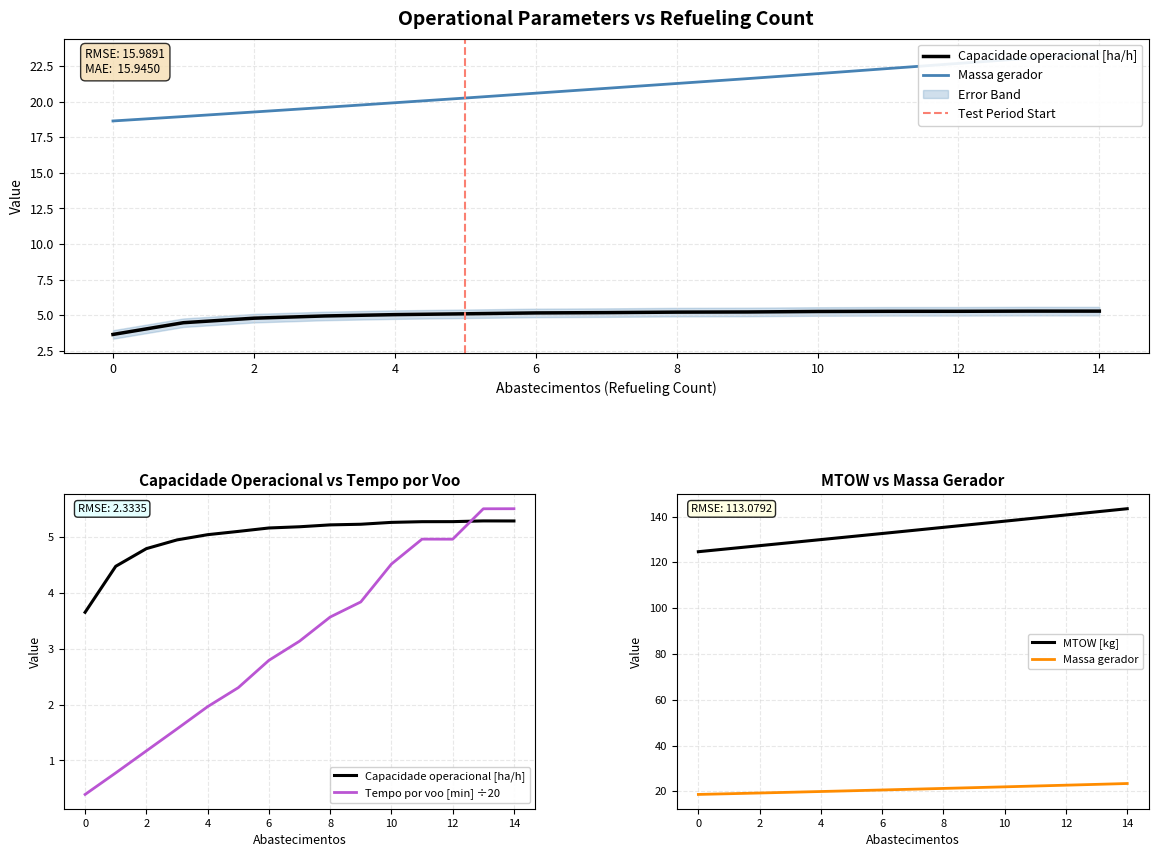

Which series has the largest total across all categories?

Autonomia Projetada [h]